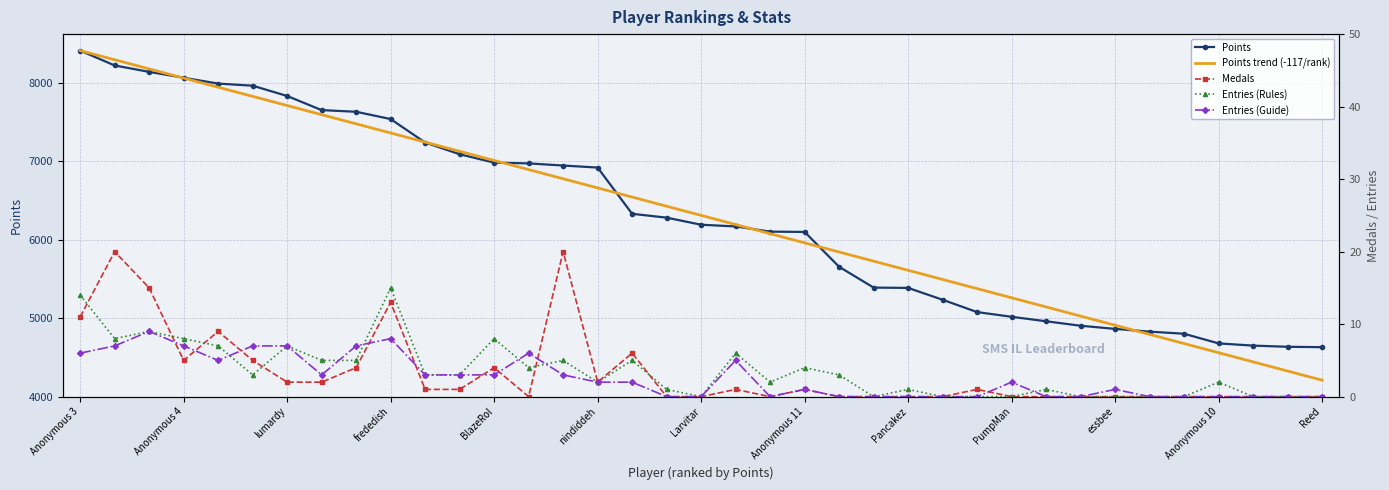

Reading right to left, transcribe all the data shown in this chart.

Points: 4629.0	4634.0	4649.0	4677.0	4800.0	4827.0	4862.0	4902.0	4959.0	5016.0	5076.0	5233.0	5384.0	5388.0	5653.0	6097.0	6101.0	6167.0	6189.0	6279.0	6328.0	6917.0	6943.0	6970.0	6980.0	7087.0	7236.0	7535.0	7628.0	7649.0	7829.0	7960.0	7987.0	8061.0	8136.0	8218.0	8407.0
Points trend (-117/rank): 4208.6	4325.2	4441.8	4558.5	4675.1	4791.7	4908.4	5025.0	5141.6	5258.3	5374.9	5491.5	5608.1	5724.8	5841.4	5958.0	6074.7	6191.3	6307.9	6424.5	6541.2	6657.8	6774.4	6891.1	7007.7	7124.3	7241.0	7357.6	7474.2	7590.8	7707.5	7824.1	7940.7	8057.4	8174.0	8290.6	8407.2
Medals: 0.0	0.0	0.0	0.0	0.0	0.0	0.0	0.0	0.0	0.0	1.0	0.0	0.0	0.0	0.0	1.0	0.0	1.0	0.0	0.0	6.0	2.0	20.0	0.0	4.0	1.0	1.0	13.0	4.0	2.0	2.0	5.0	9.0	5.0	15.0	20.0	11.0
Entries (Rules): 0.0	0.0	0.0	2.0	0.0	0.0	0.0	0.0	1.0	0.0	0.0	0.0	1.0	0.0	3.0	4.0	2.0	6.0	0.0	1.0	5.0	2.0	5.0	4.0	8.0	3.0	3.0	15.0	5.0	5.0	7.0	3.0	7.0	8.0	9.0	8.0	14.0
Entries (Guide): 0.0	0.0	0.0	0.0	0.0	0.0	1.0	0.0	0.0	2.0	0.0	0.0	0.0	0.0	0.0	1.0	0.0	5.0	0.0	0.0	2.0	2.0	3.0	6.0	3.0	3.0	3.0	8.0	7.0	3.0	7.0	7.0	5.0	7.0	9.0	7.0	6.0